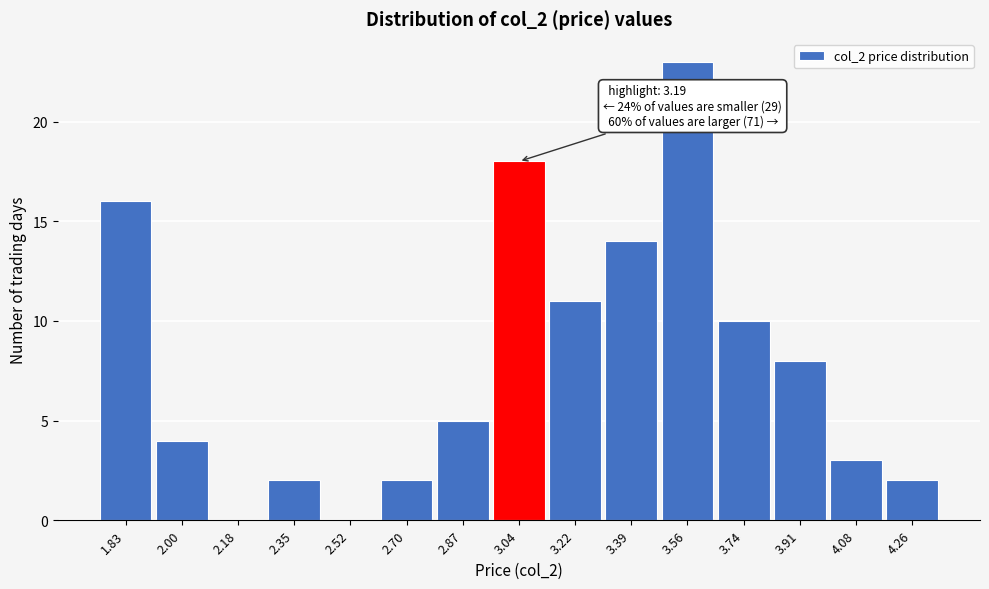

Reading left to right, what are all the values shown in this chart?

1.83=16	2.00=4	2.18=0	2.35=2	2.52=0	2.70=2	2.87=5	3.04=18	3.22=11	3.39=14	3.56=23	3.74=10	3.91=8	4.08=3	4.26=2